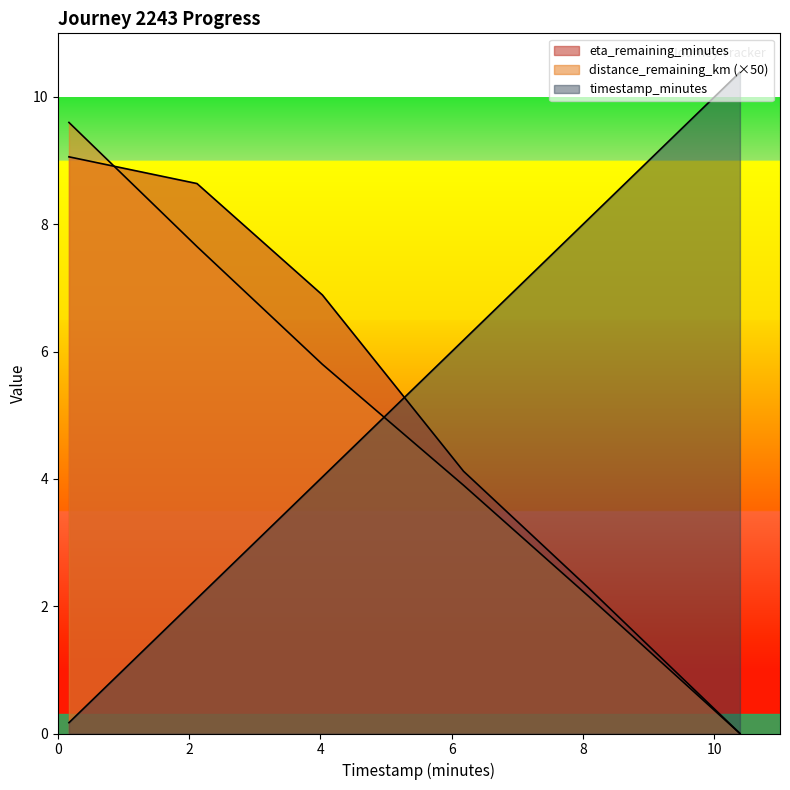

What position from the right is 8.09?

2